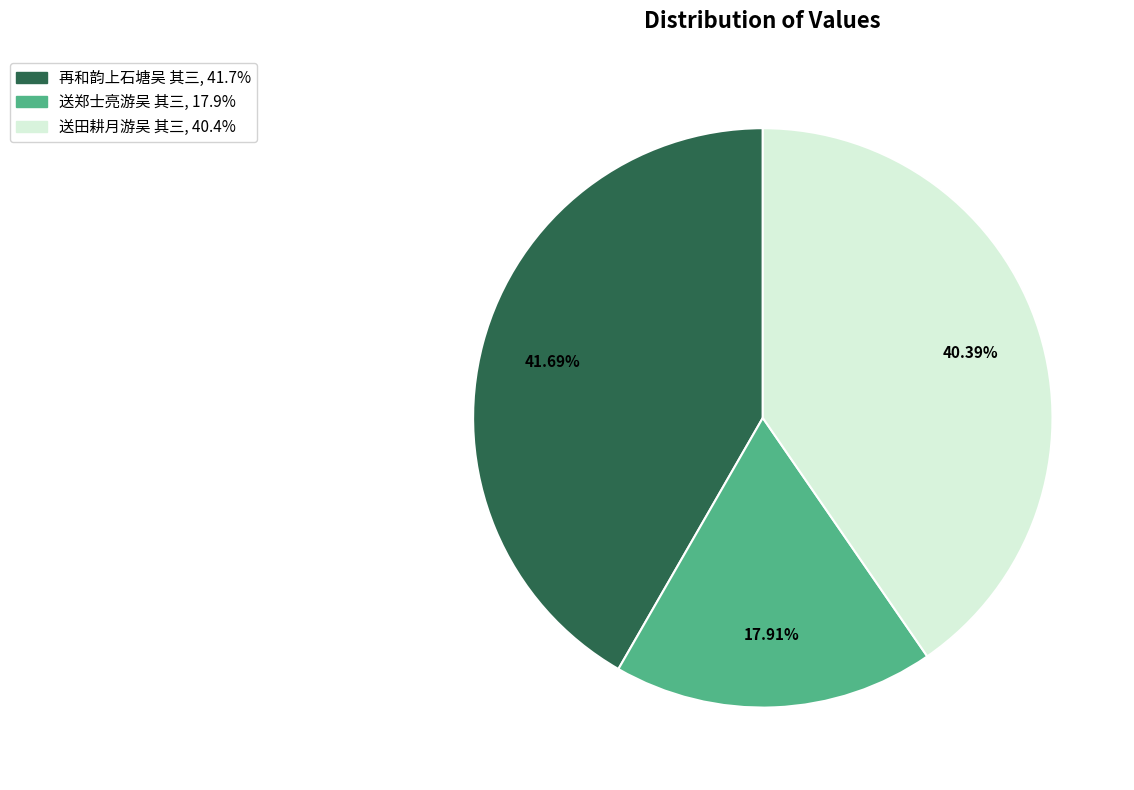

Between 送郑士亮游吴 其三 and 送田耕月游吴 其三, which is larger?

送田耕月游吴 其三